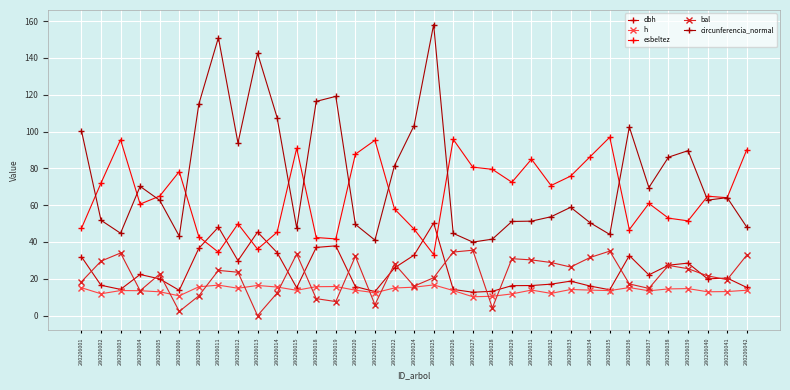

In h, how many points are higher than both neighbors (excluding endpoints)?

9